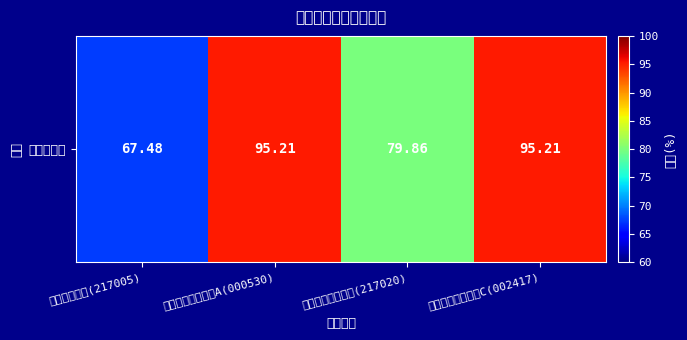

Is it true that the value at 招商安达灵活配置(217020) is 104.2?

False